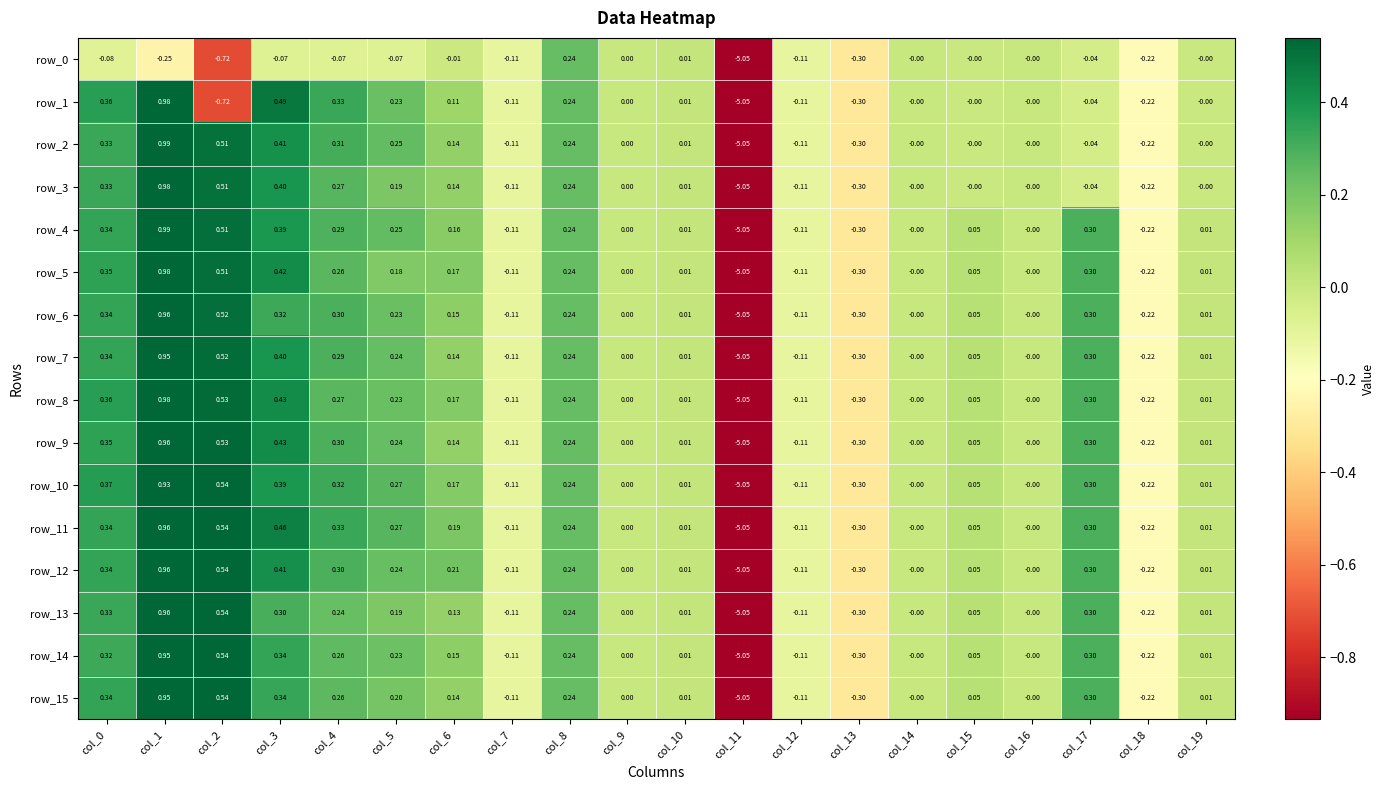

At col_17, list the series in order from largest to smallest.

row_4, row_5, row_6, row_7, row_8, row_9, row_10, row_11, row_12, row_13, row_14, row_15, row_0, row_1, row_2, row_3